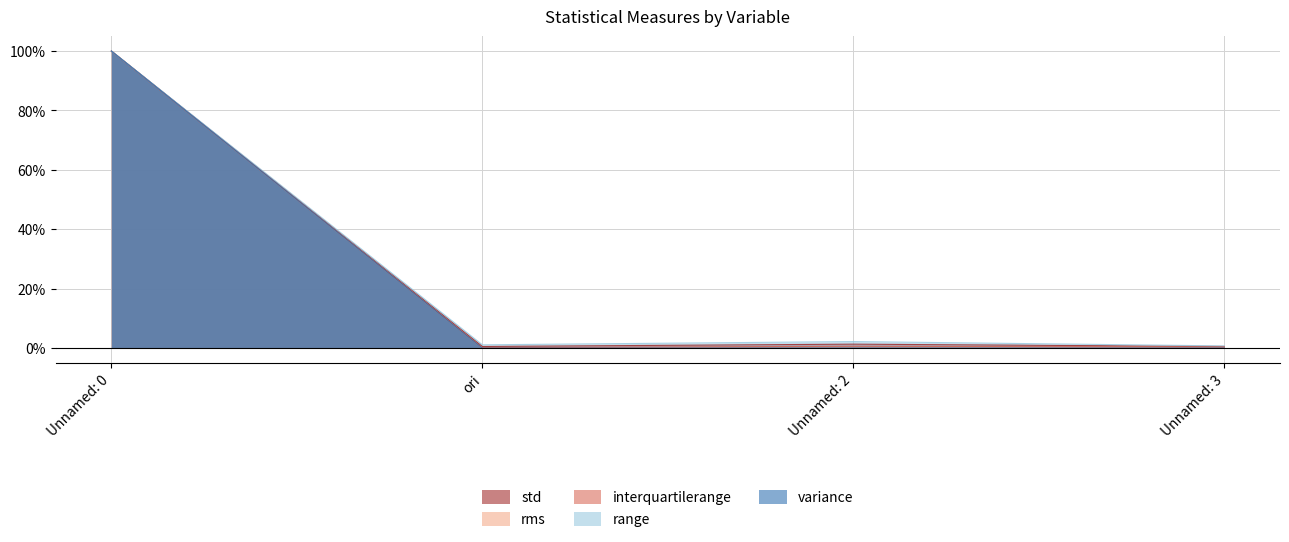

Which label corresponds to the smallest value in the chart?

Unnamed: 3